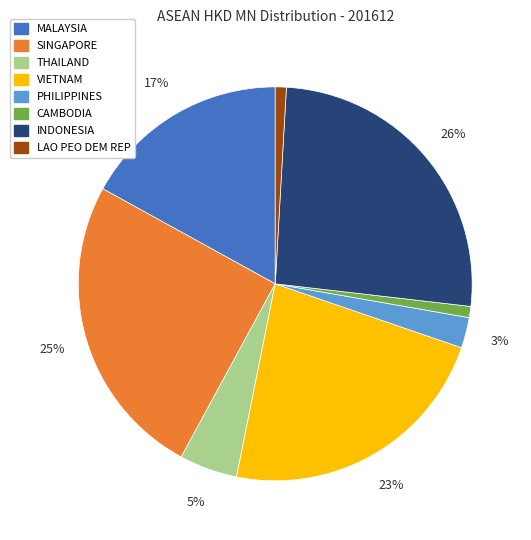

Combined, do CAMBODIA and VIETNAM account for over 50%?

No